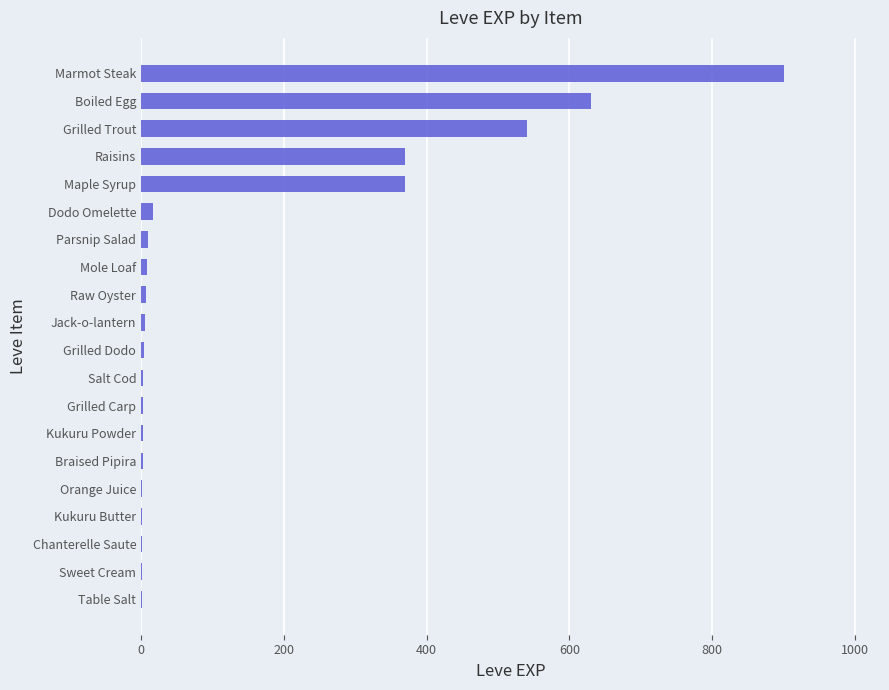

What is the approximate value at Raisins?

370